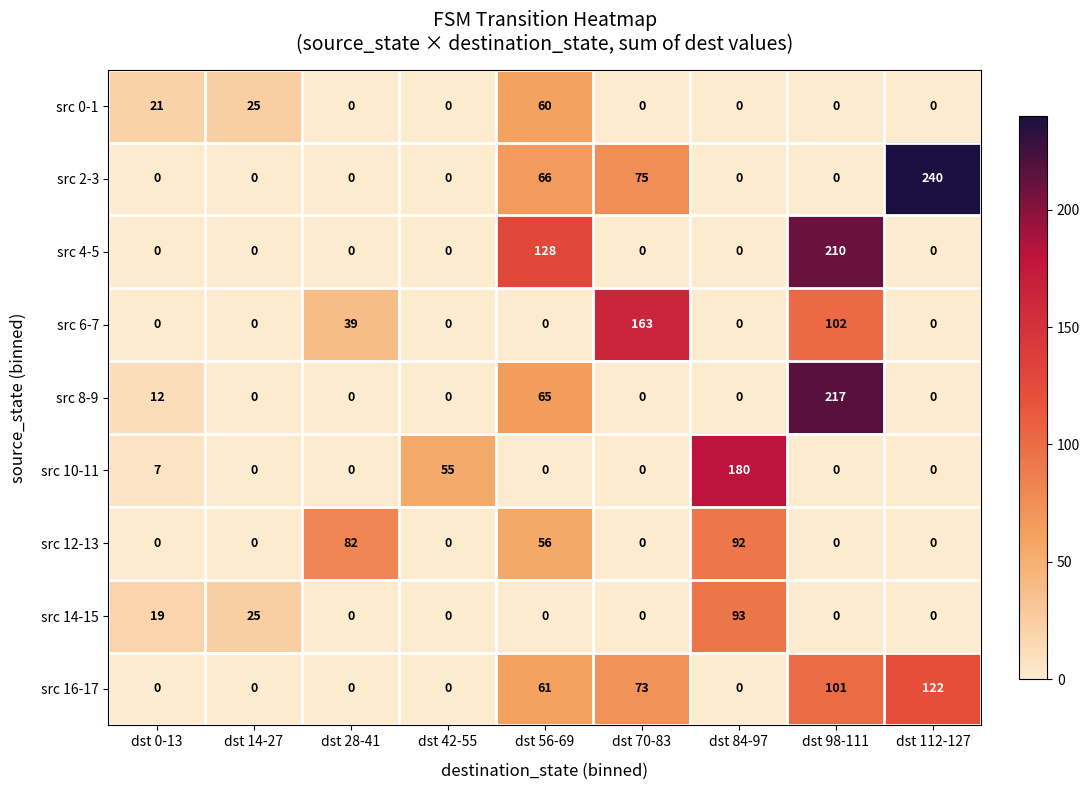

Rank the series by their maximum value, from highest to lowest.

src 2-3, src 8-9, src 4-5, src 10-11, src 6-7, src 16-17, src 14-15, src 12-13, src 0-1